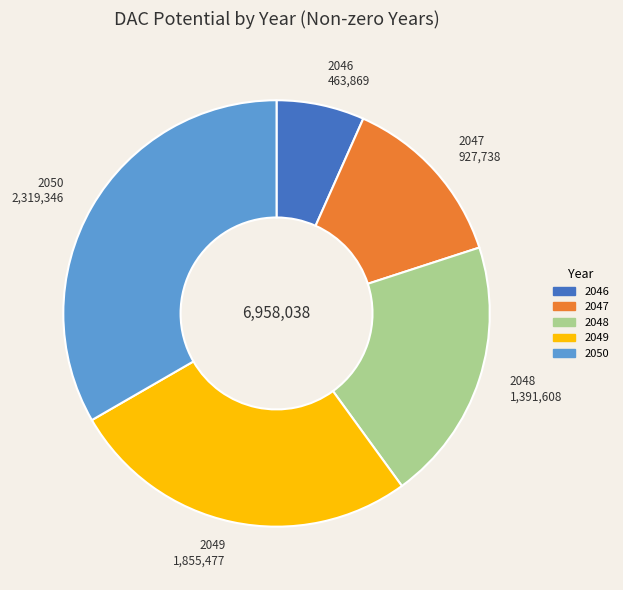

Combined, do 2049 and 2047 account for over 50%?

No